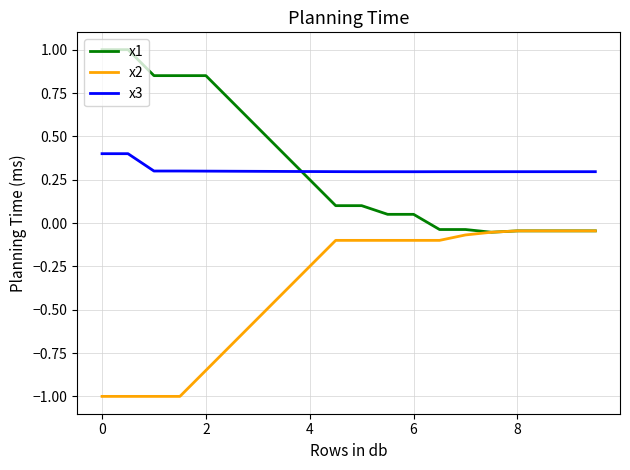

Which series has the widest spread of values?

x1